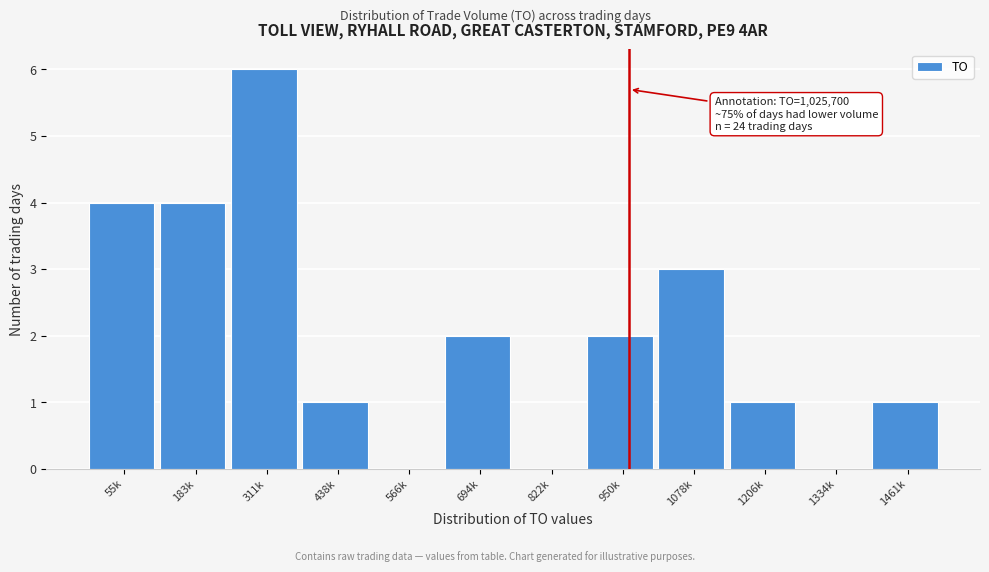

Reading left to right, what are all the values shown in this chart?

55k=4	183k=4	311k=6	438k=1	566k=0	694k=2	822k=0	950k=2	1078k=3	1206k=1	1334k=0	1461k=1